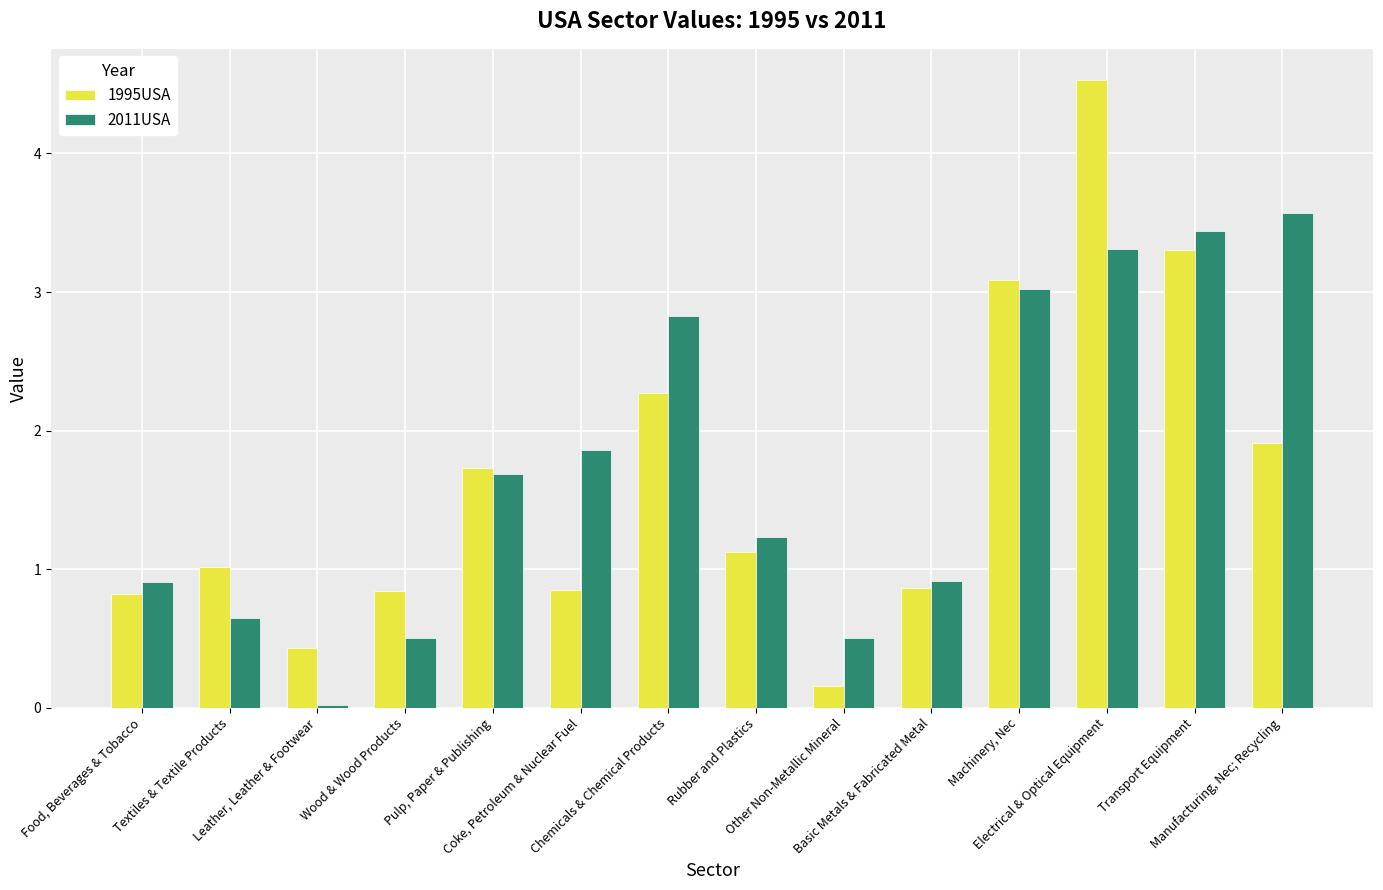

Where does the 2011USA series first go above 1?

Pulp, Paper & Publishing